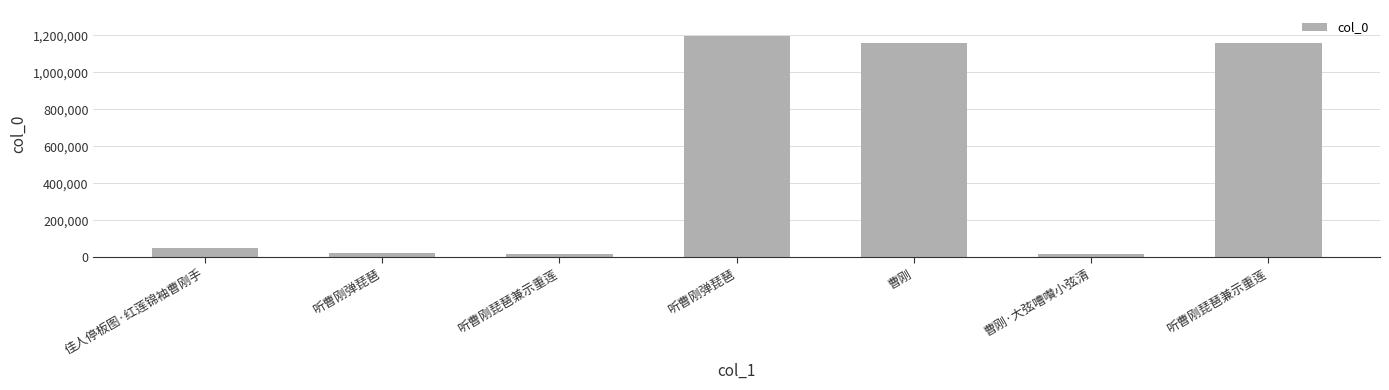

What is the change in value from 听曹刚弹琵琶 to 曹刚?

-33265